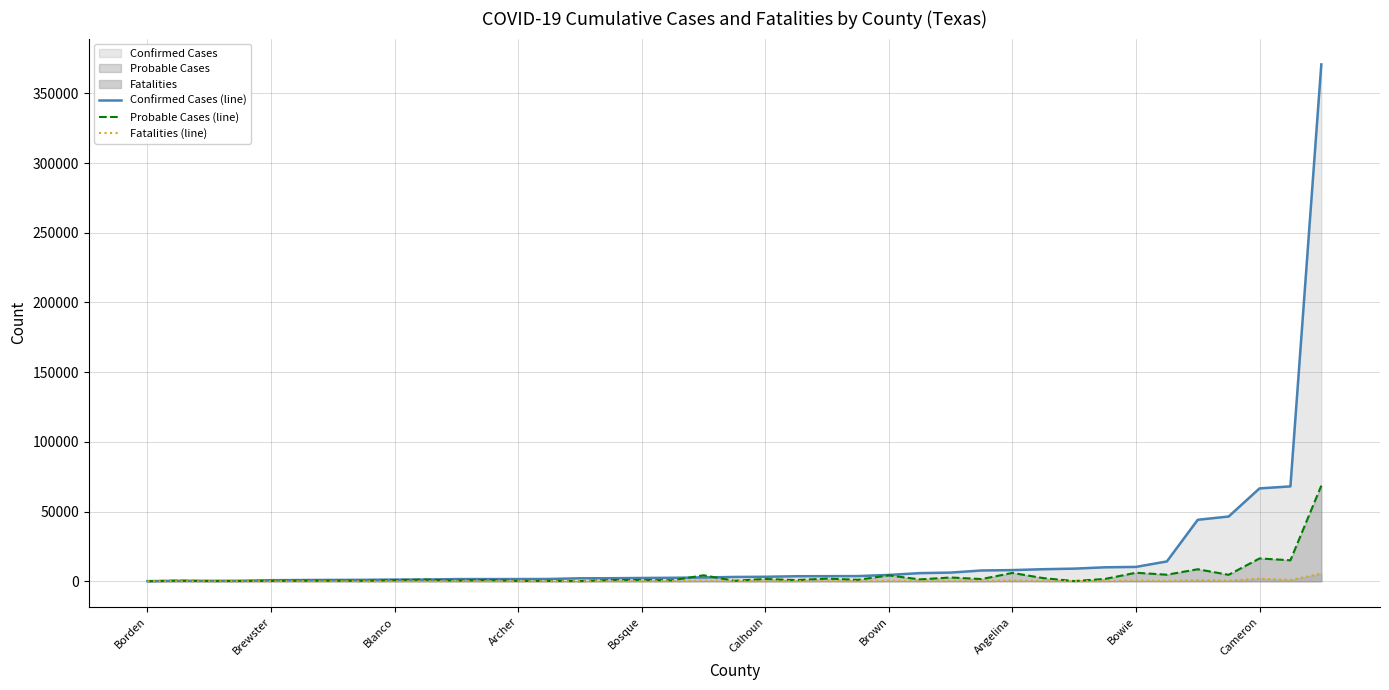

What is the approximate value of Fatalities (line) at 34?

761